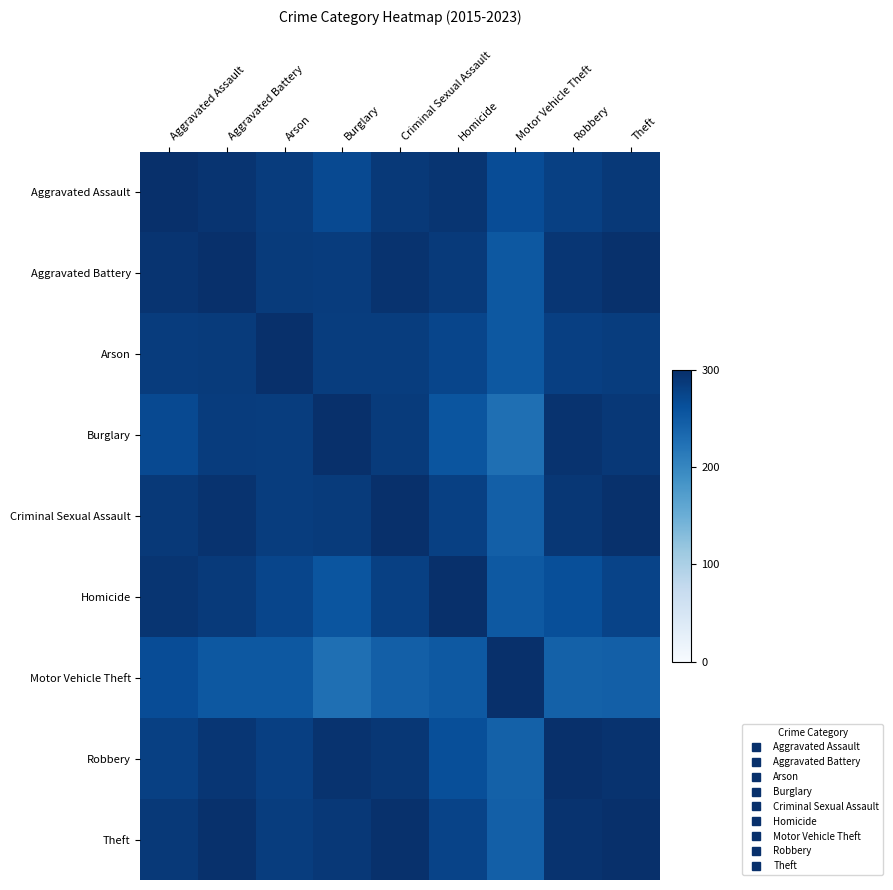

Which has a higher value, Aggravated Assault or Homicide?

Aggravated Assault